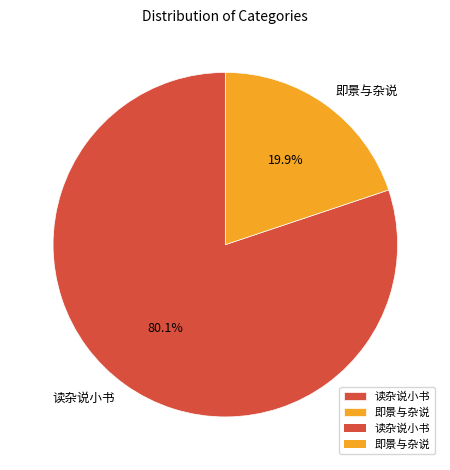

What is the ratio of the value at 即景与杂说 to the value at 读杂说小书?

0.2